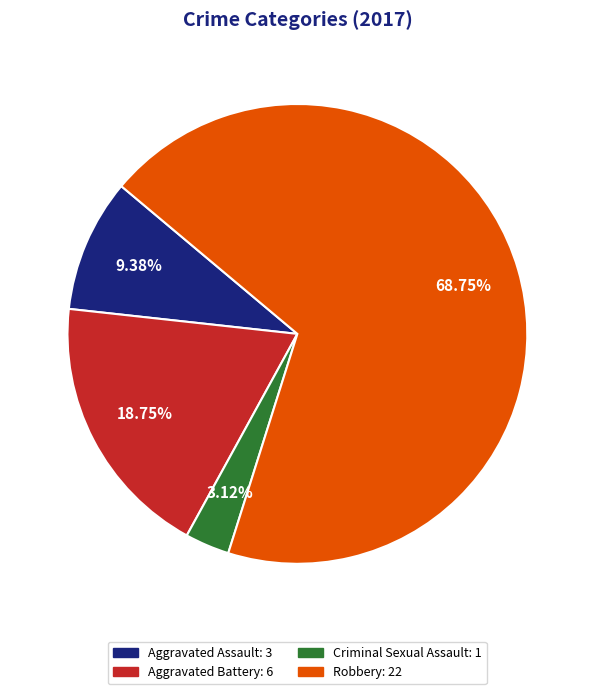

Which category has the smallest portion of the pie?

Criminal Sexual Assault: 1